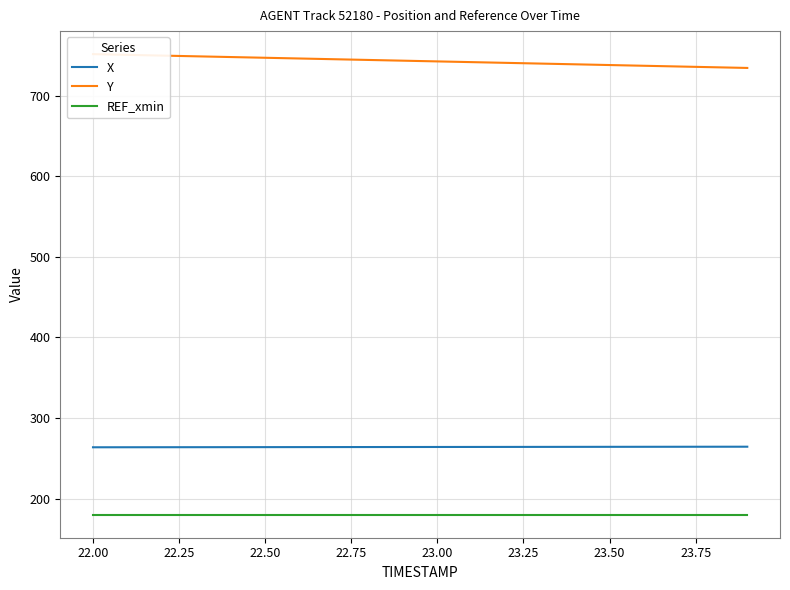

How many series are shown in this chart?

3